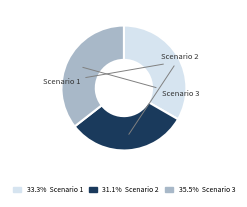

Approximately how many times larger is the value at Scenario 2 compared to Scenario 1?

0.9